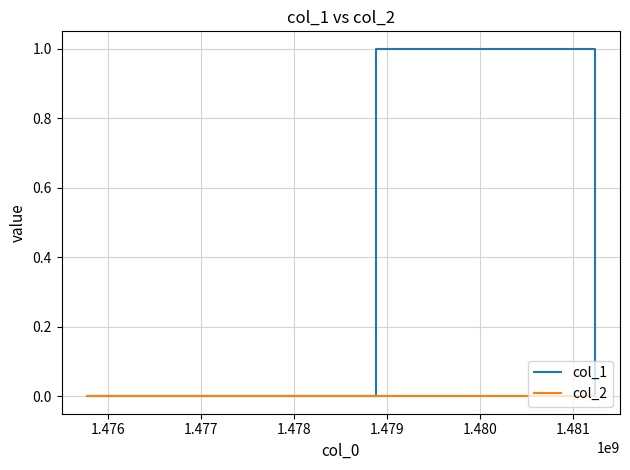

Which series has the widest spread of values?

col_1